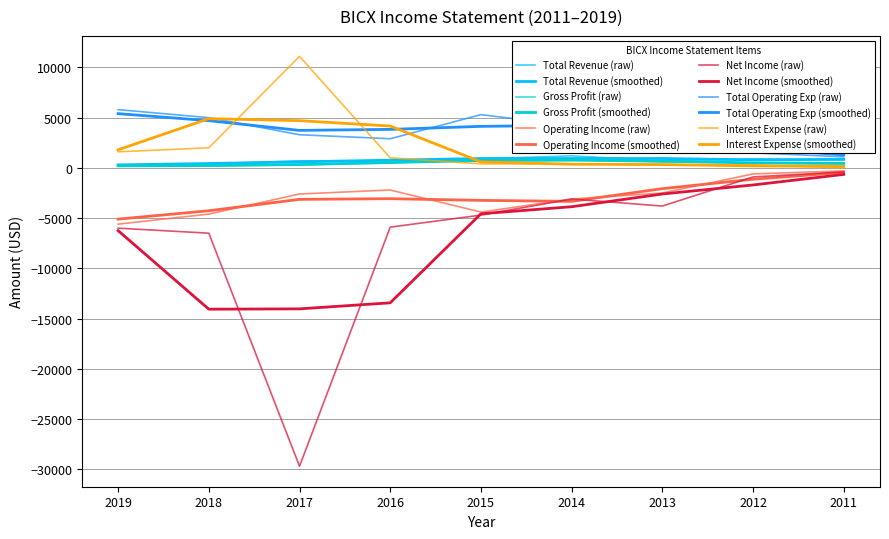

Reading left to right, list all the values displayed in this chart.

Total Revenue: 2019=200	2018=400	2017=700	2016=700	2015=900	2014=1200	2013=700	2012=900	2011=800
Gross Profit: 2019=200	2018=200	2017=300	2016=500	2015=800	2014=900	2013=600	2012=500	2011=400
Operating Income: 2019=-5600	2018=-4600	2017=-2600	2016=-2200	2015=-4400	2014=-3100	2013=-2500	2012=-600	2011=-300
Net Income: 2019=-6000	2018=-6500	2017=-29700	2016=-5900	2015=-4700	2014=-3100	2013=-3800	2012=-900	2011=-400
Total Operating Exp: 2019=5800	2018=5000	2017=3300	2016=2900	2015=5300	2014=4200	2013=3200	2012=1500	2011=1100
Interest Expense: 2019=1600	2018=2000	2017=11100	2016=1000	2015=400	2014=400	2013=300	2012=300	2011=0